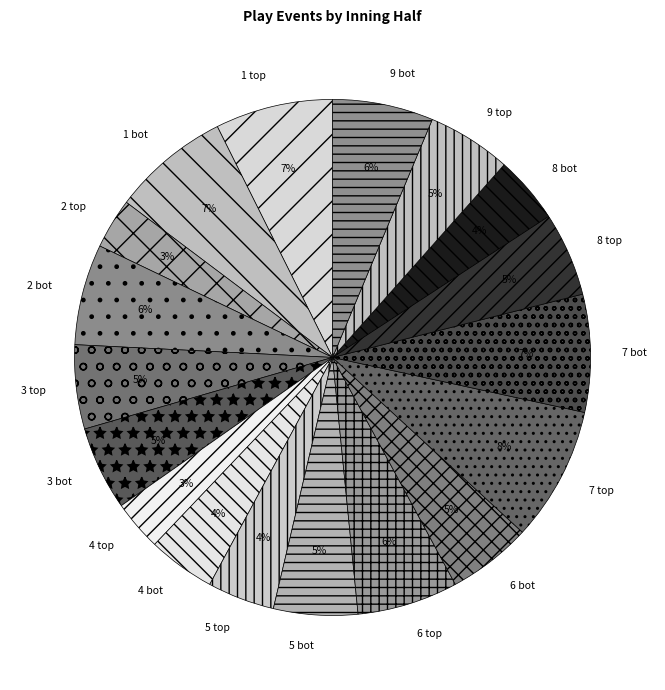

What is the largest slice in the pie chart?

7 top